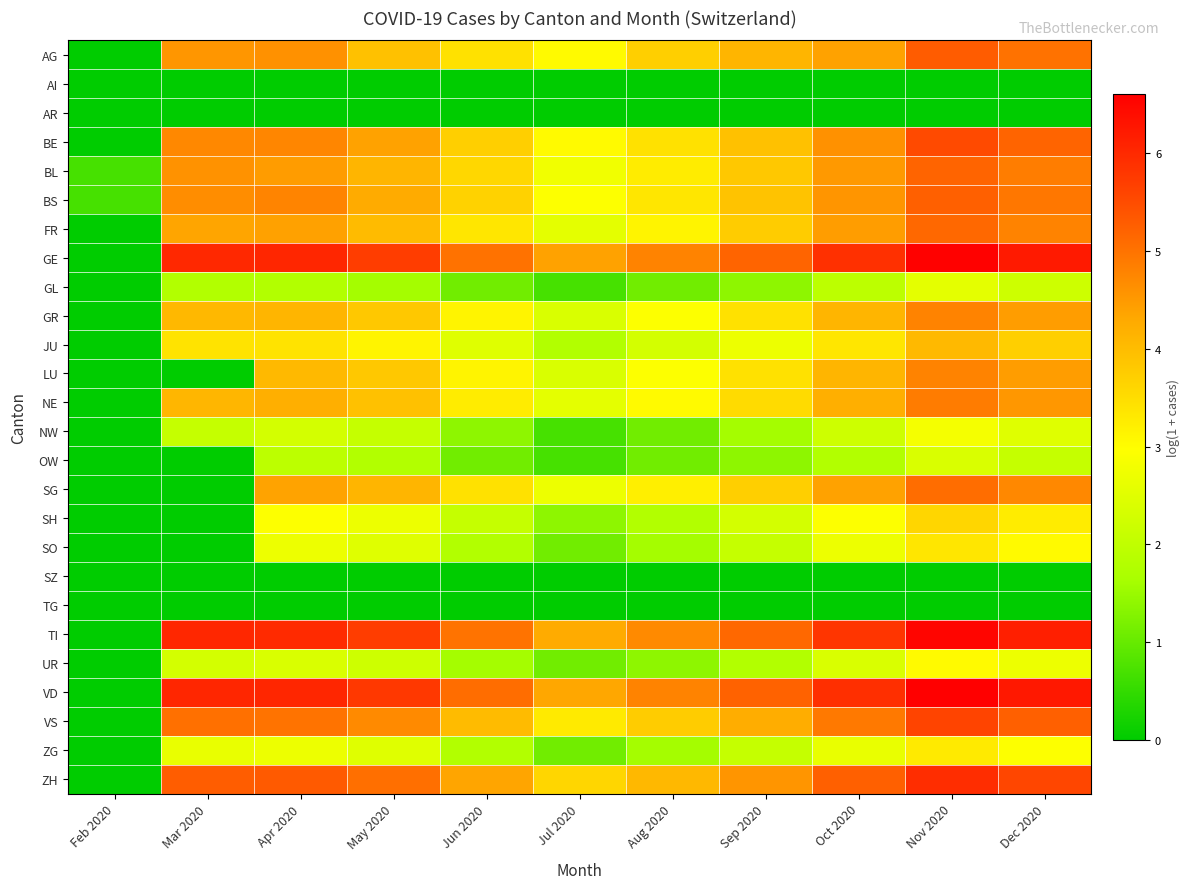

What is the total value across all series at May 2020?

81.9